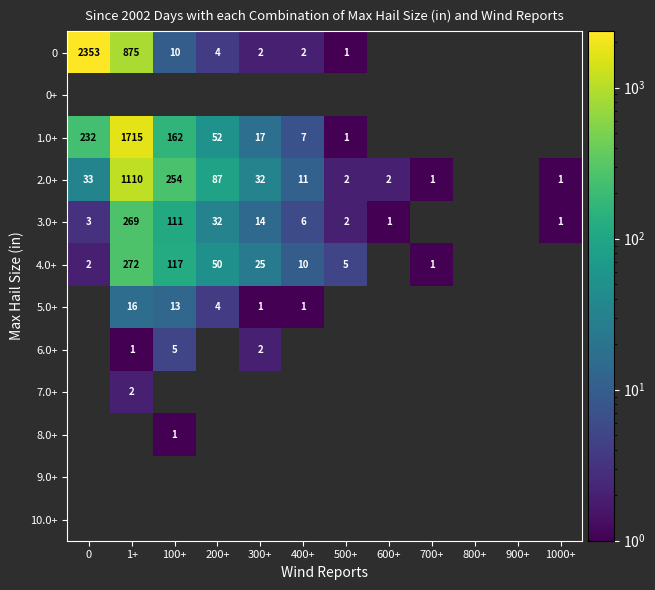

What is the difference between the 3.0+ values at 300+ and 600+?

13